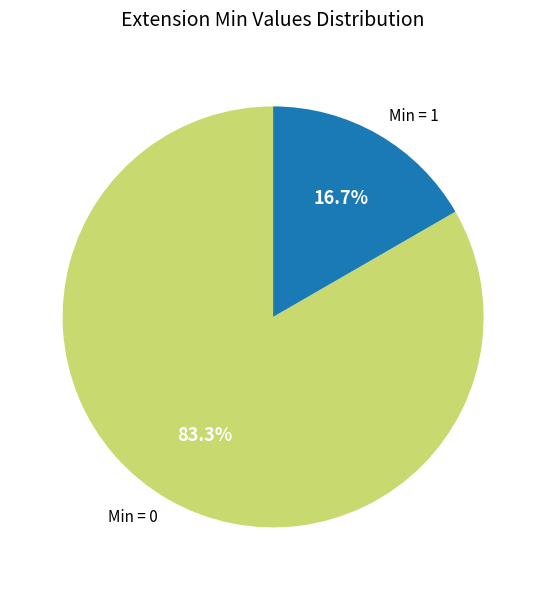

Rank the categories by value from highest to lowest.

Min = 0, Min = 1